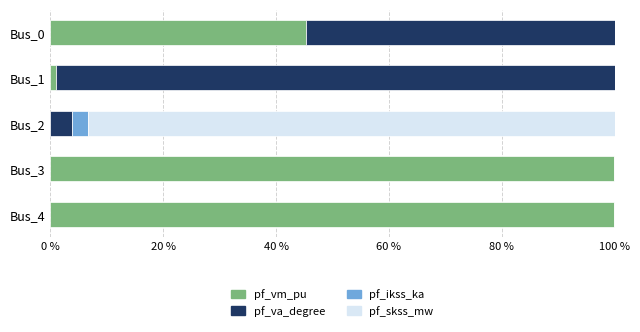

What is the sum of all pf_vm_pu values?

246.3